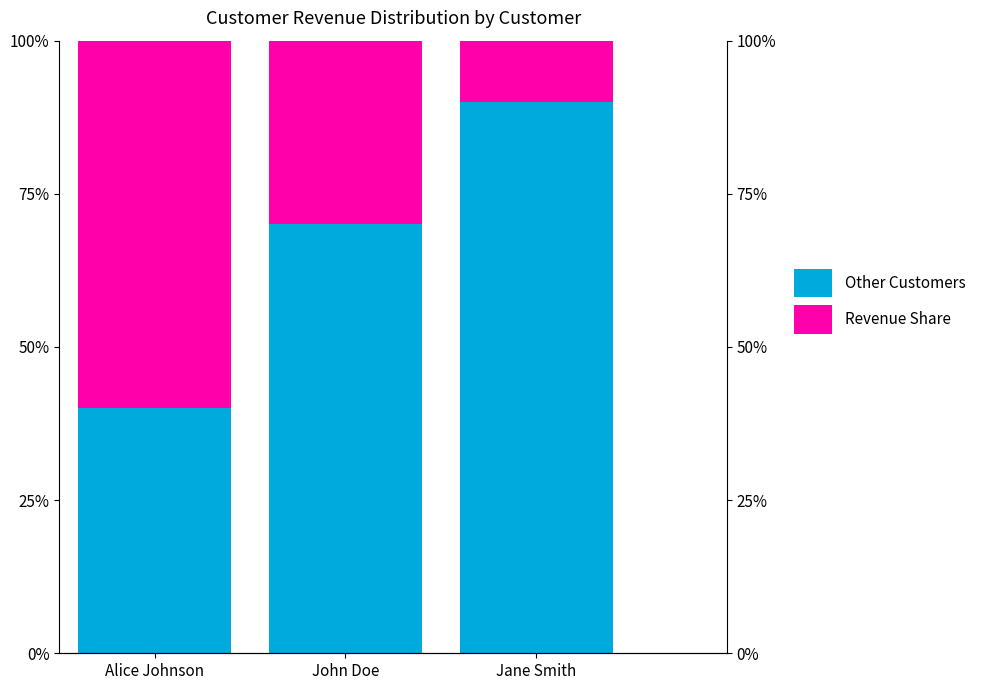

At which category does the chart reach its peak across all series?

Jane Smith